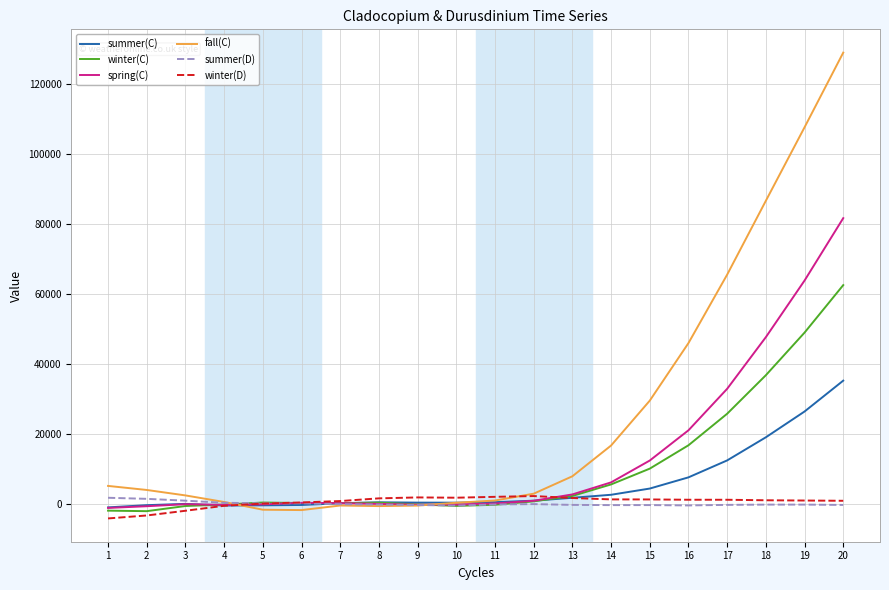

Does the chart have visible grid lines?

Yes